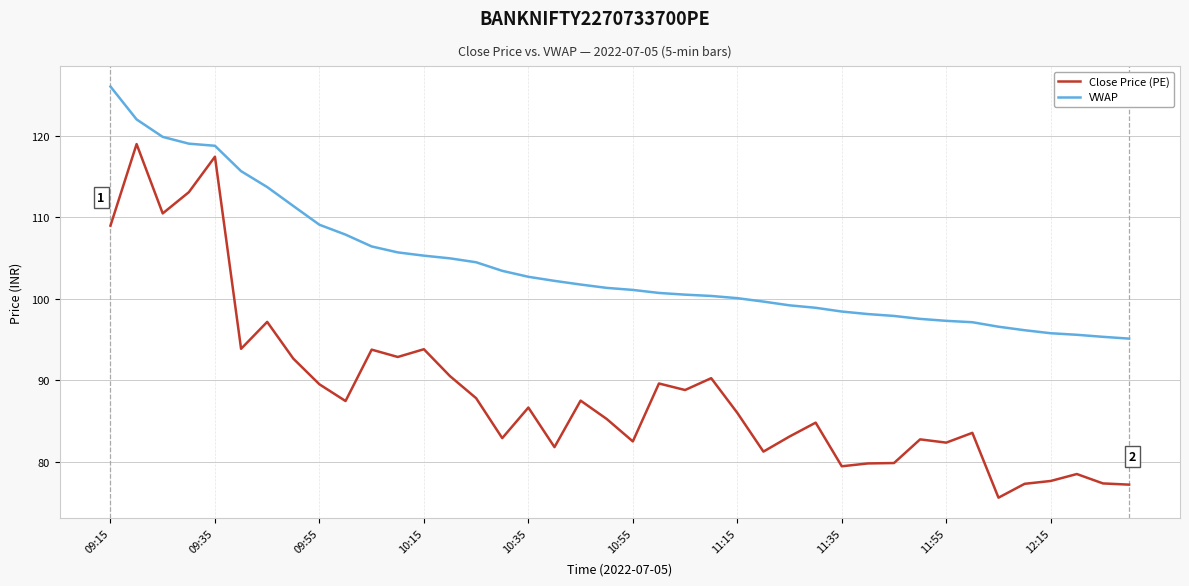

Which series has the largest total across all categories?

VWAP